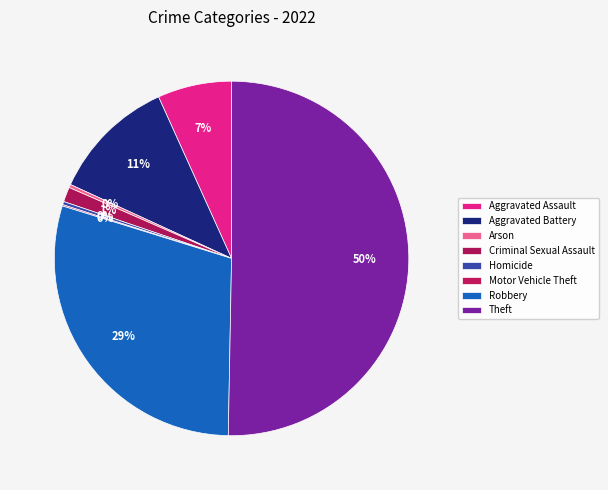

What is the total percentage of Motor Vehicle Theft and Criminal Sexual Assault?

1.5%